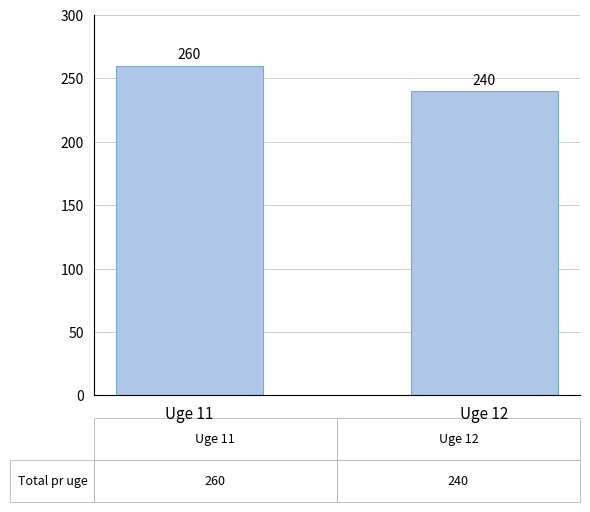

True or false: the data shows 430 at Uge 11.

False